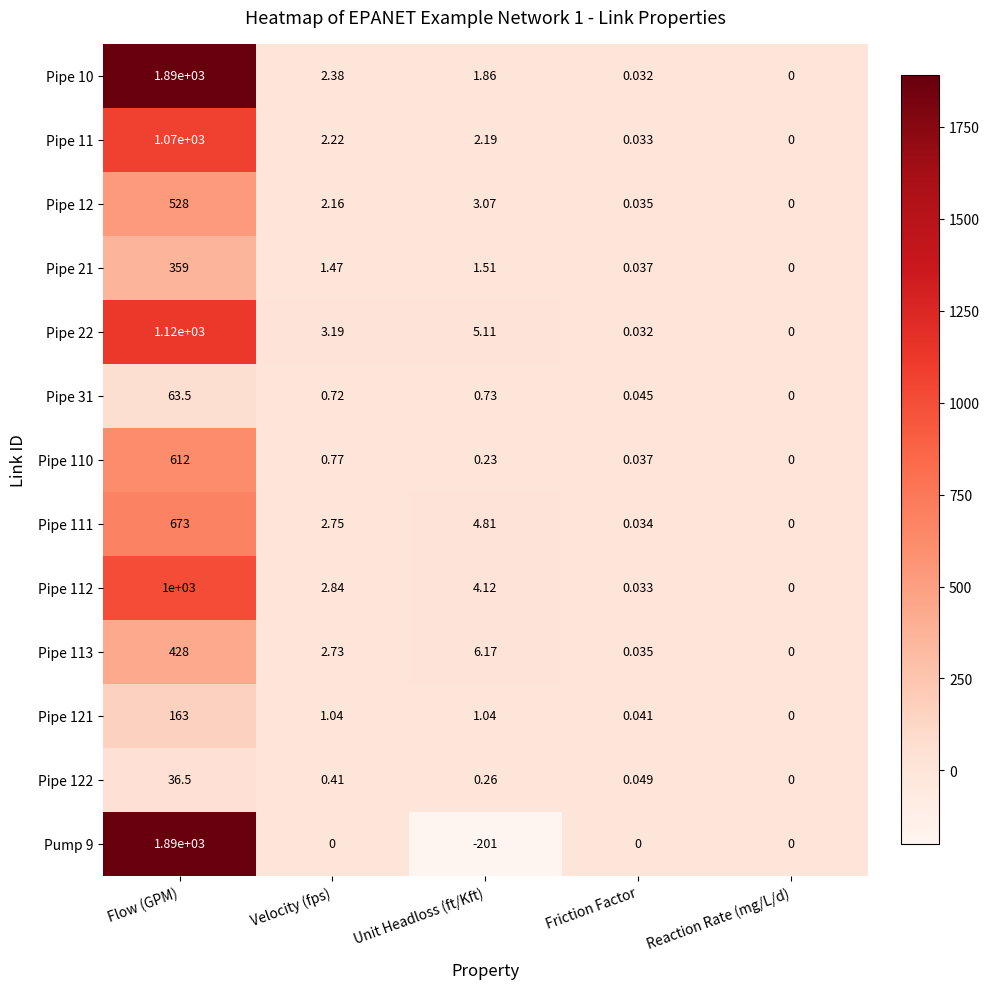

Where does the Pump 9 series first go above 0?

Flow (GPM)